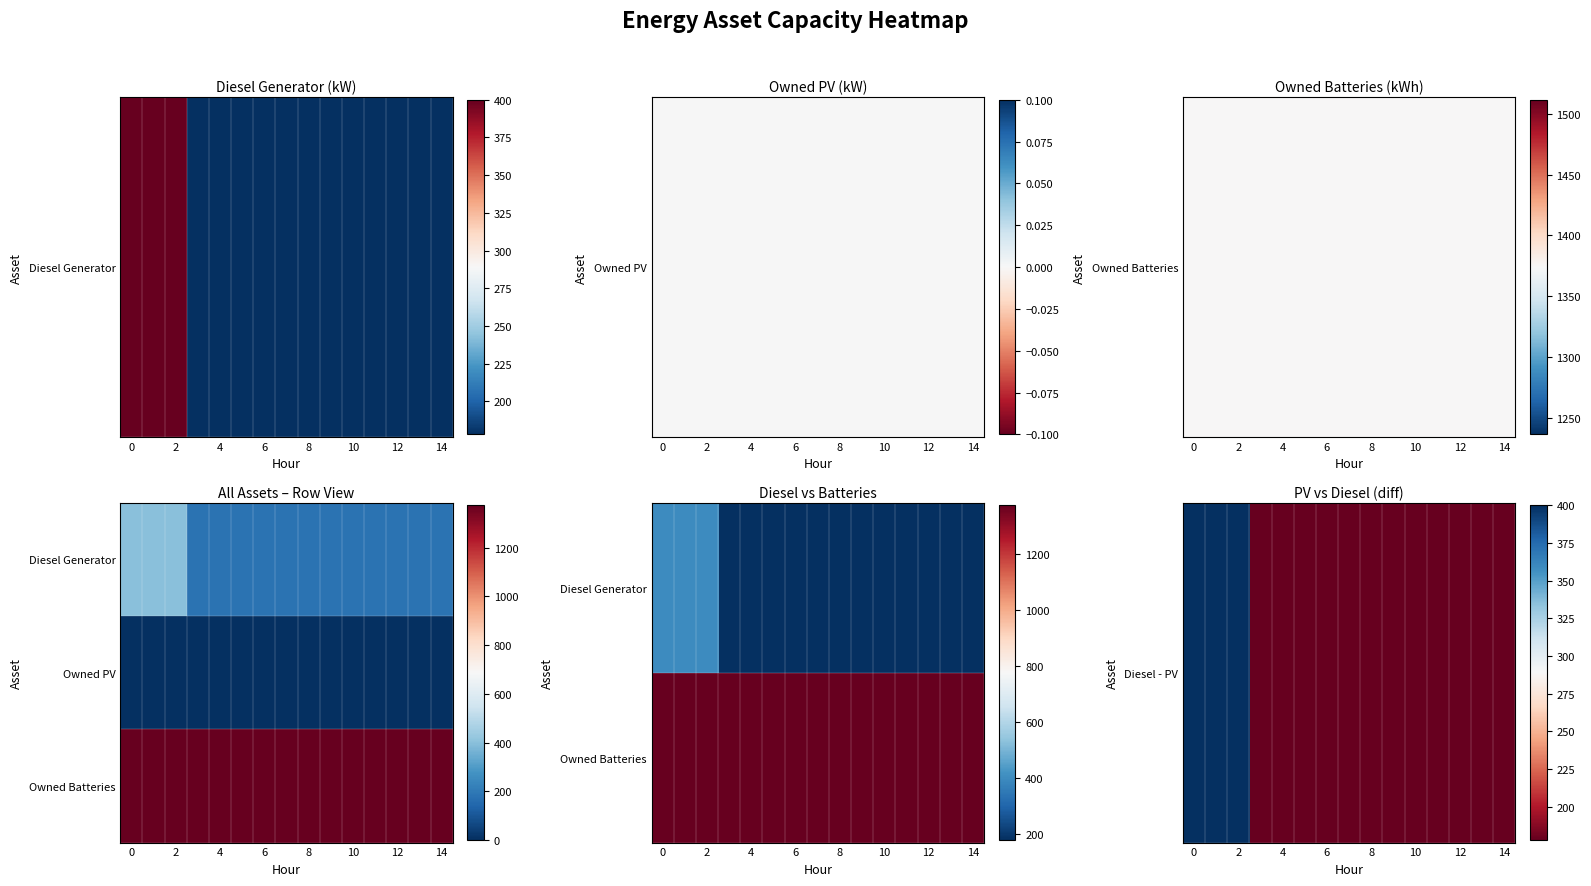

At how many categories does at least one series exceed 625?

15